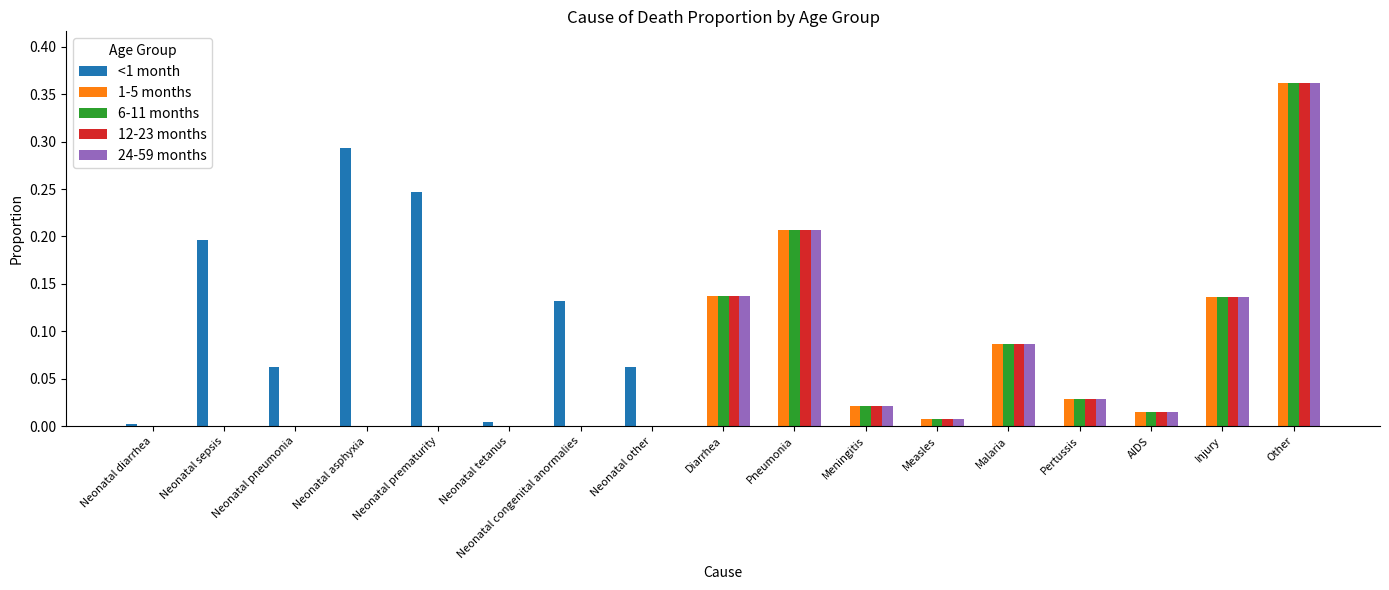

How many groups of bars are there?

17